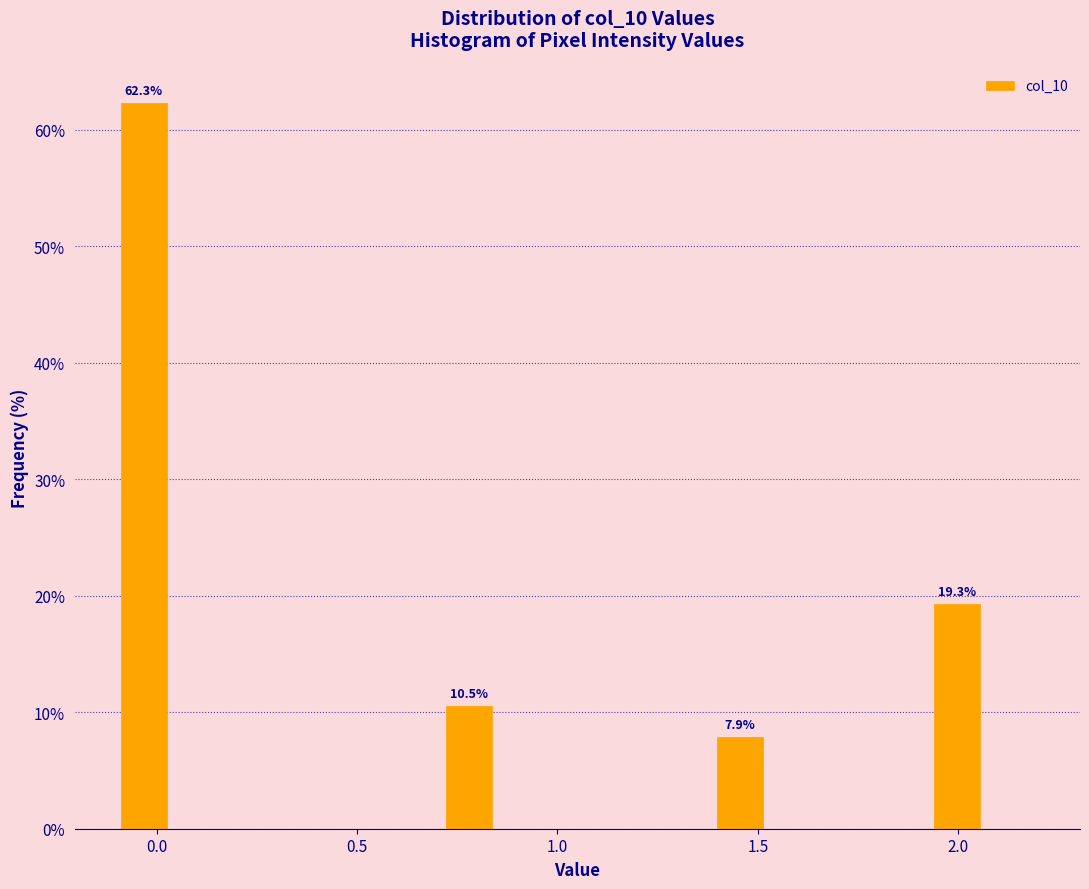

Around what value on the x-axis is the tallest bar? Give the approximate position of its centre, as read against the axis.

-0.05